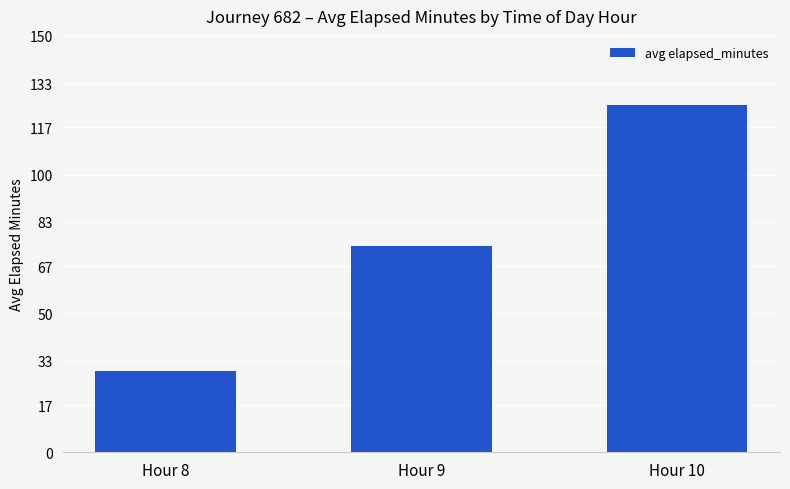

Which category has the lowest value across all series?

Hour 8